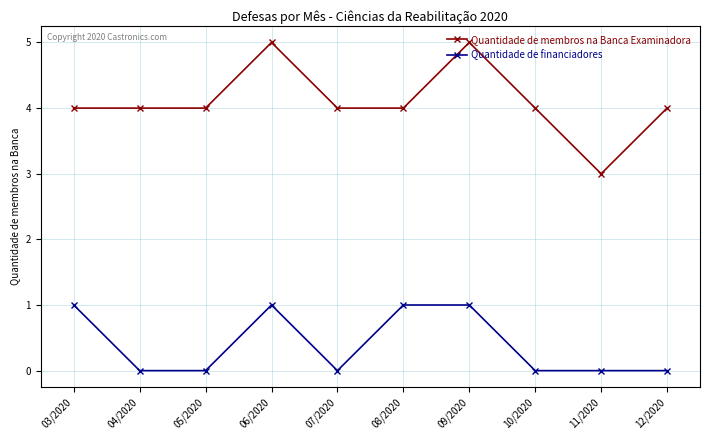

Reading right to left, list all the values displayed in this chart.

Quantidade de membros na Banca Examinadora: 4	3	4	5	4	4	5	4	4	4
Quantidade de financiadores: 0	0	0	1	1	0	1	0	0	1